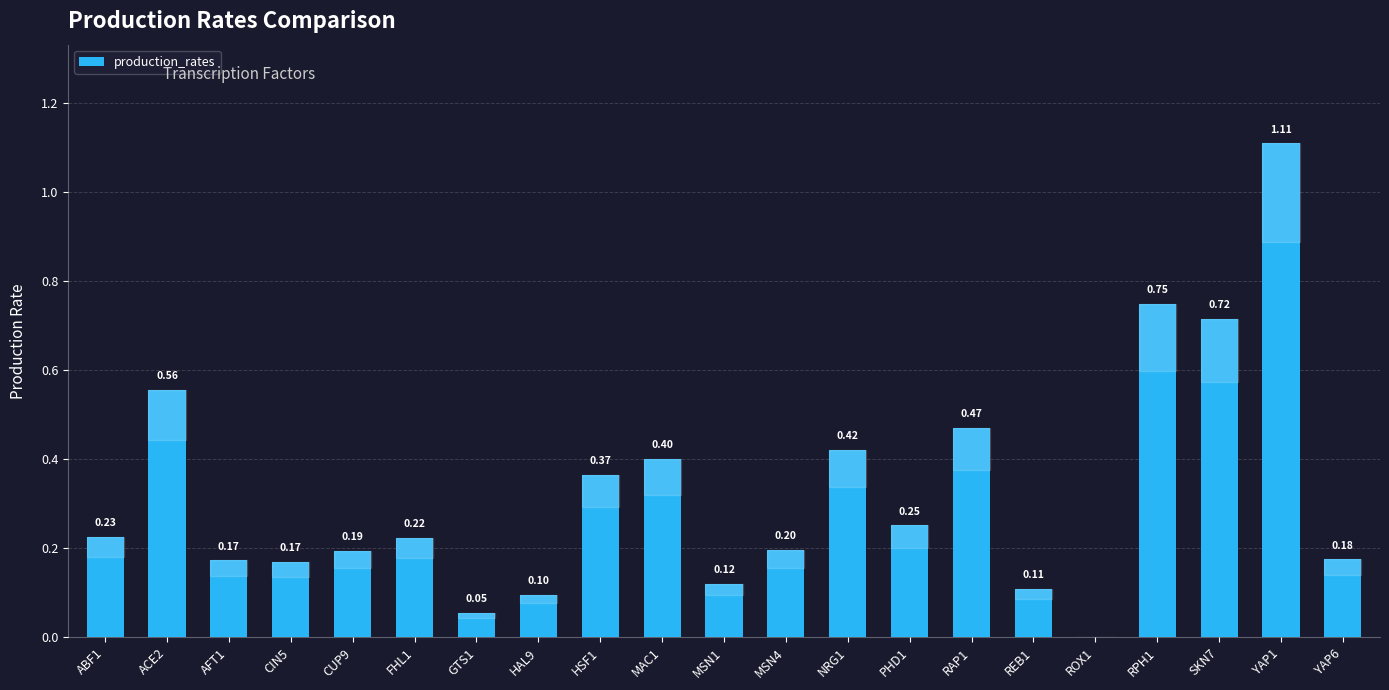

What value does the data have at YAP6?

0.2